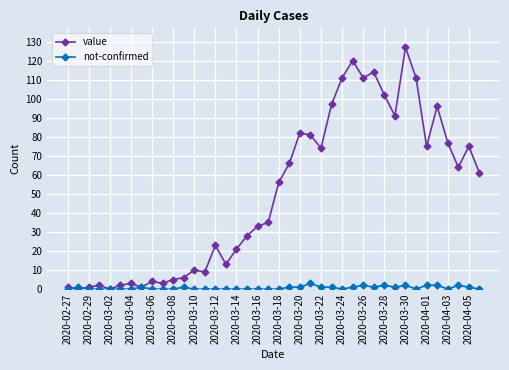

What is the maximum value shown in the chart?

127